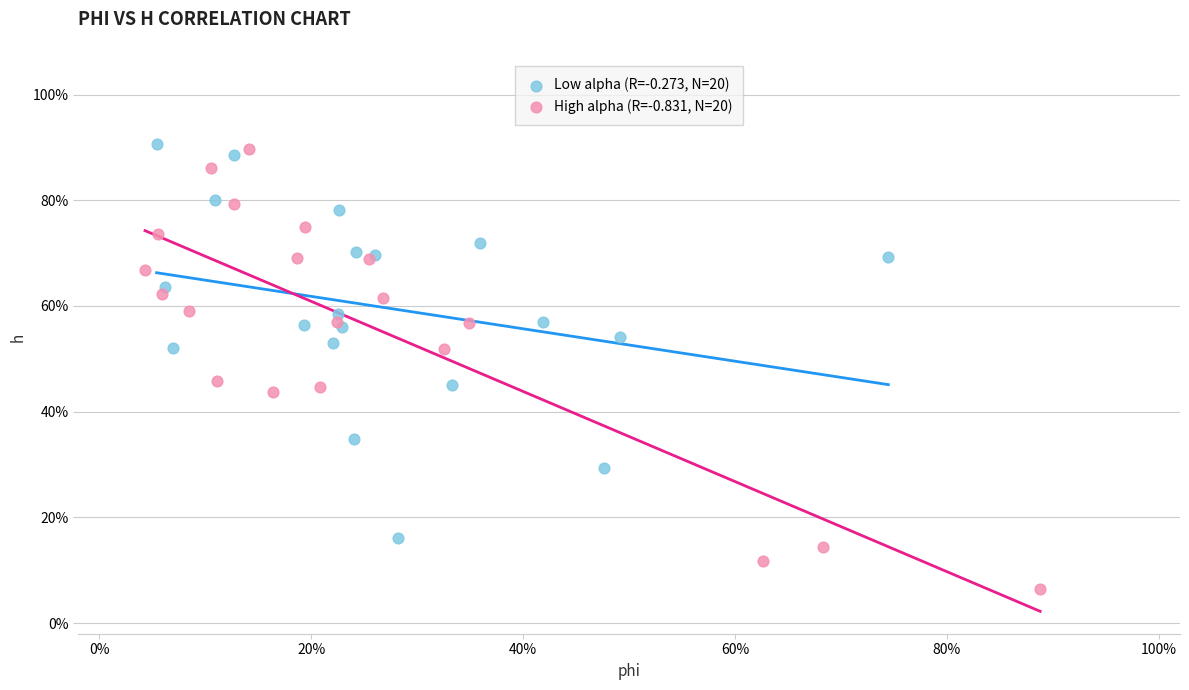

What are all the series names shown in the legend?

Low alpha (R=-0.273, N=20), High alpha (R=-0.831, N=20)